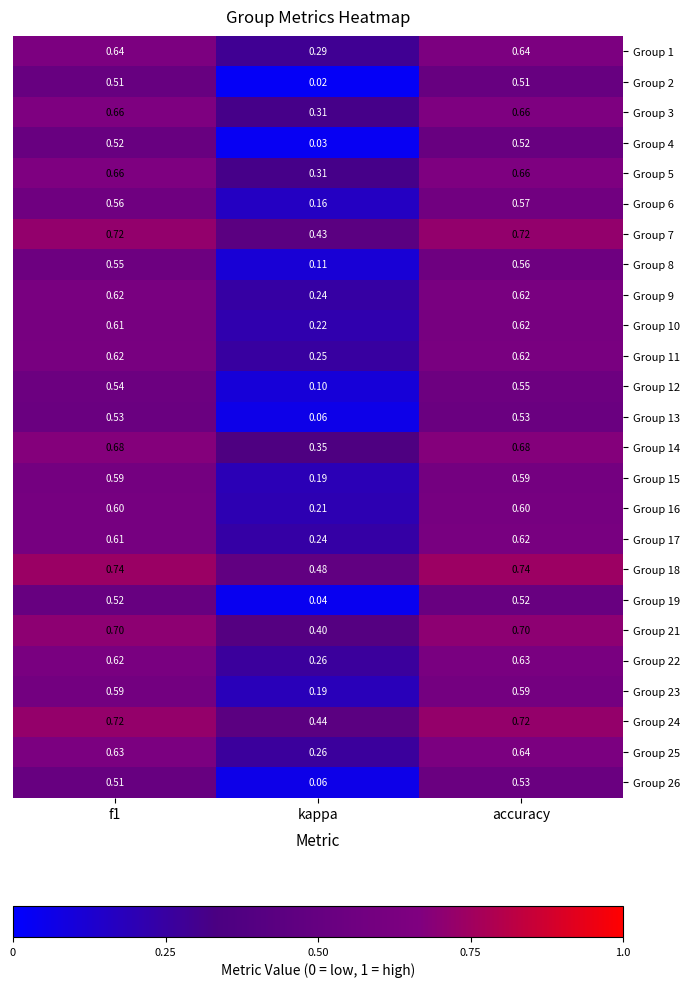

At which label is Group 16 closest to 0?

kappa